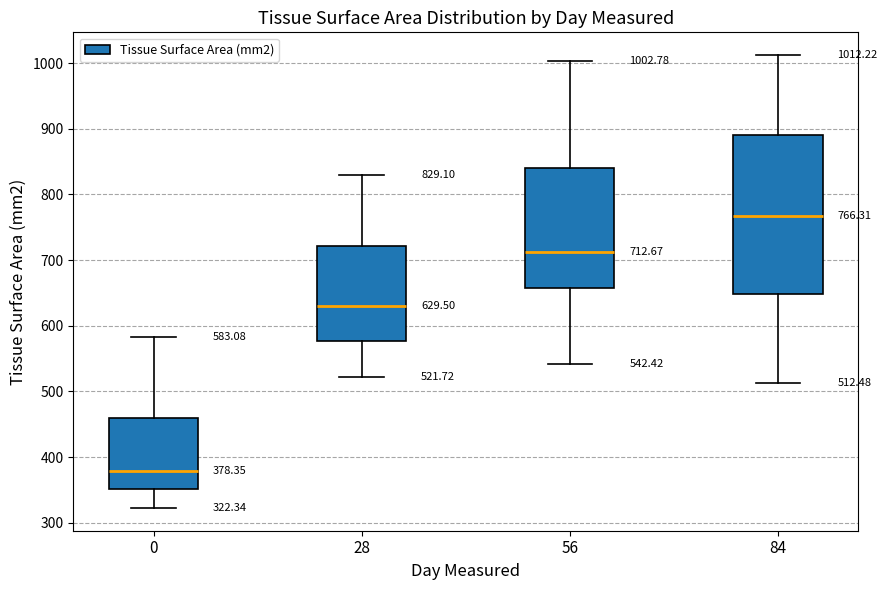

Which box's median line is the lowest?

0